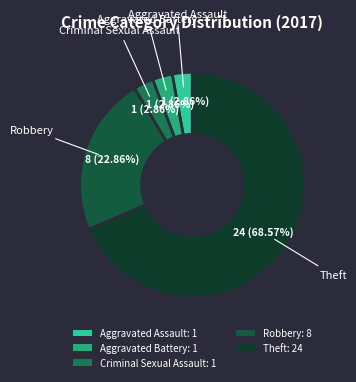

How many slices are in this pie chart?

5